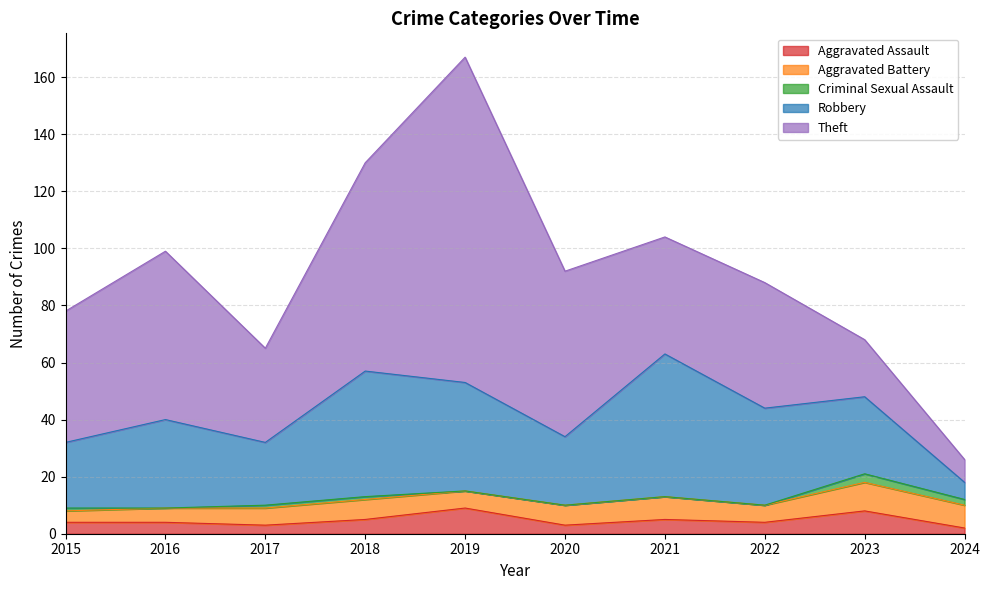

How many distinct data groups are displayed?

5